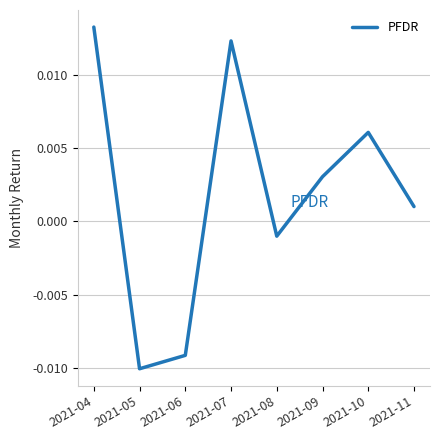

Where does the data first go above 0?

2021-04